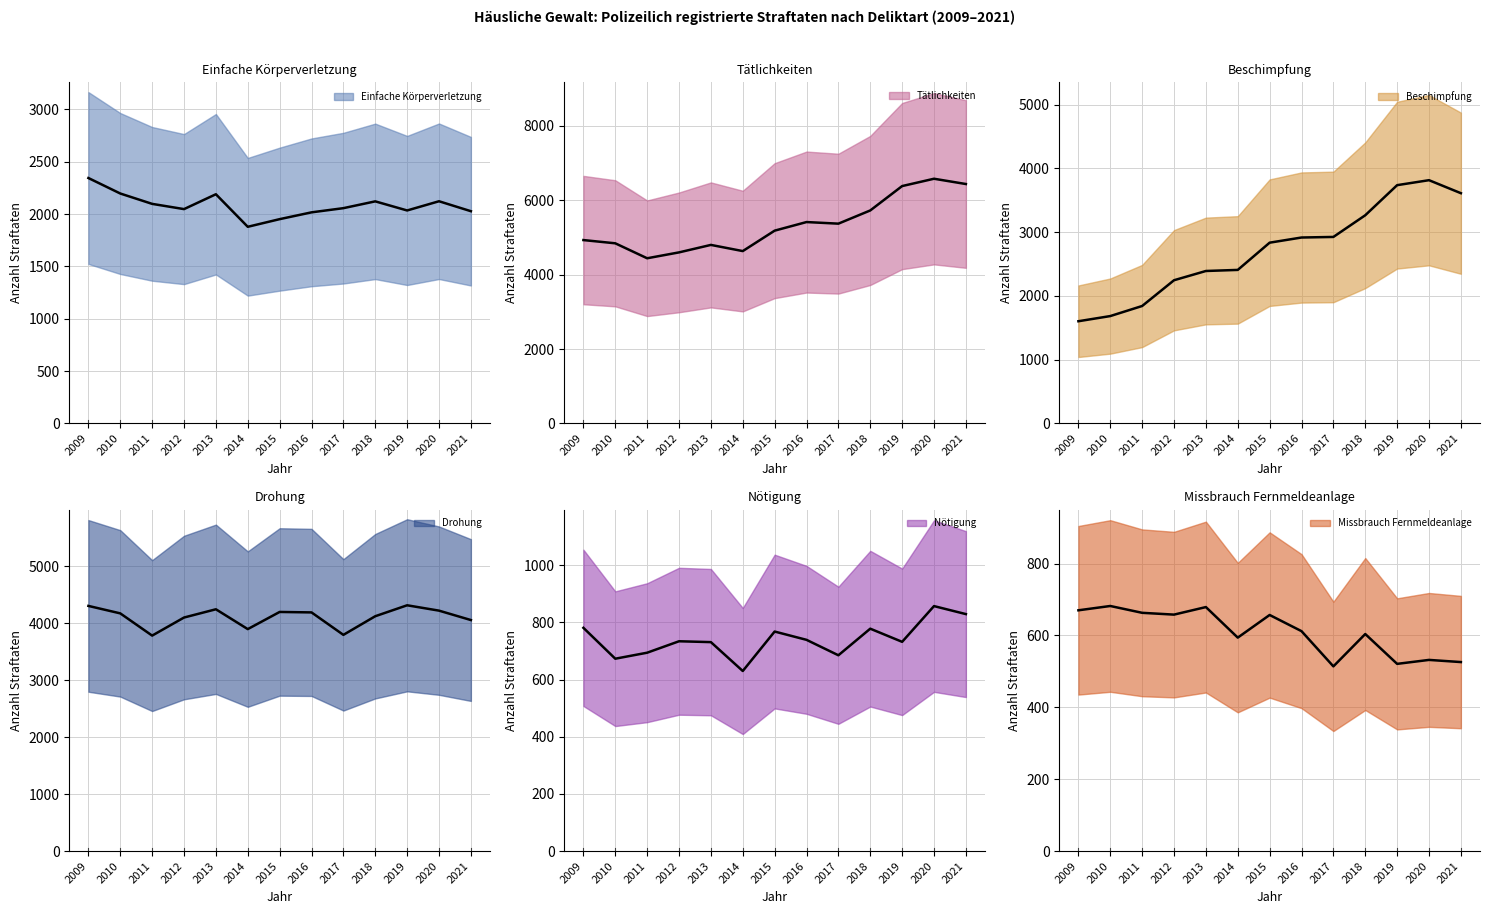

What is the sum of the Missbrauch Fernmeldeanlage values at 2019 and 2020?

1053